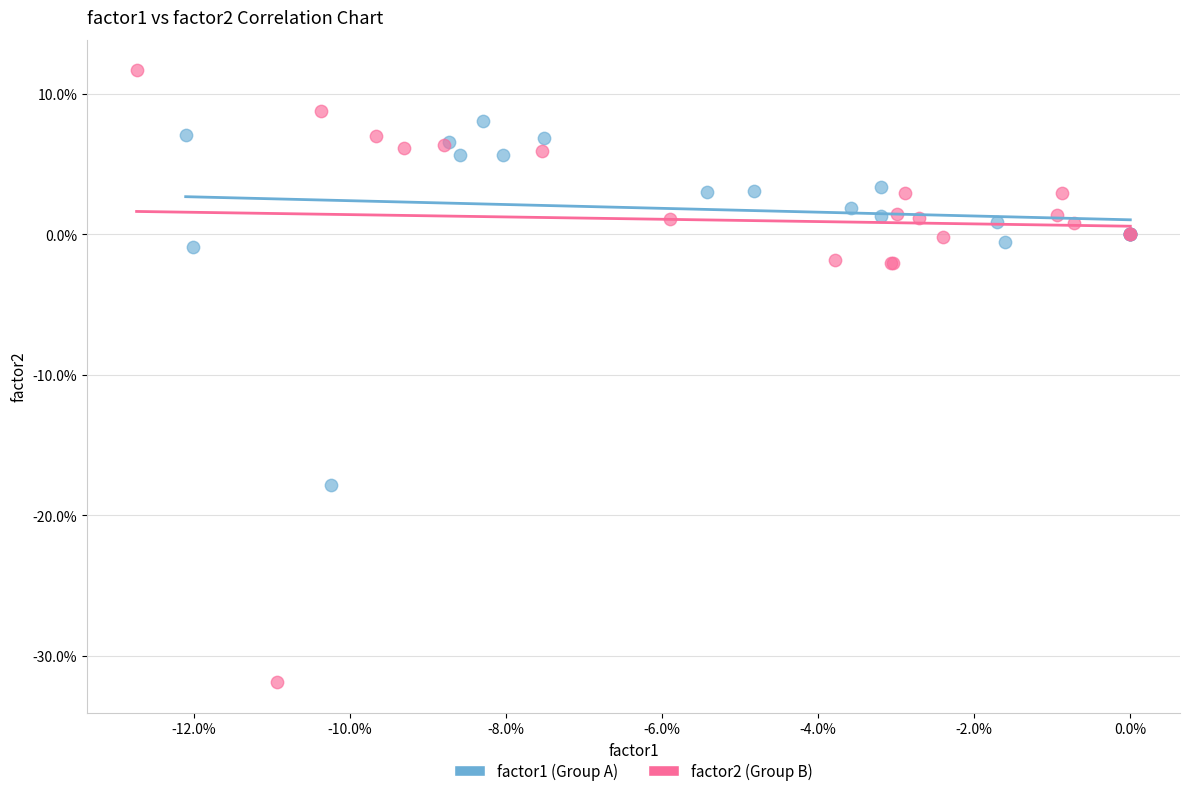

Which series has the widest spread of Y values?

factor2 (Group B)